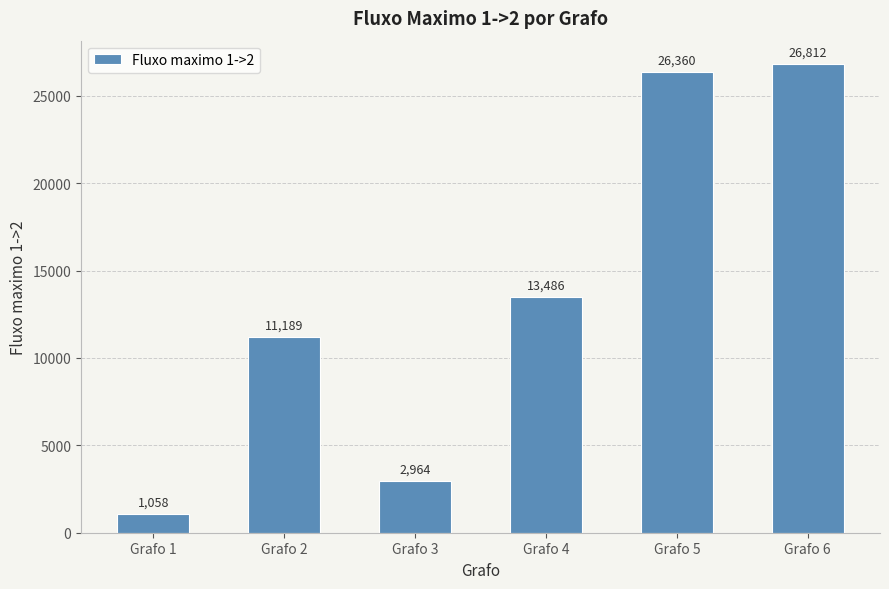

How many values are below 13486?

3